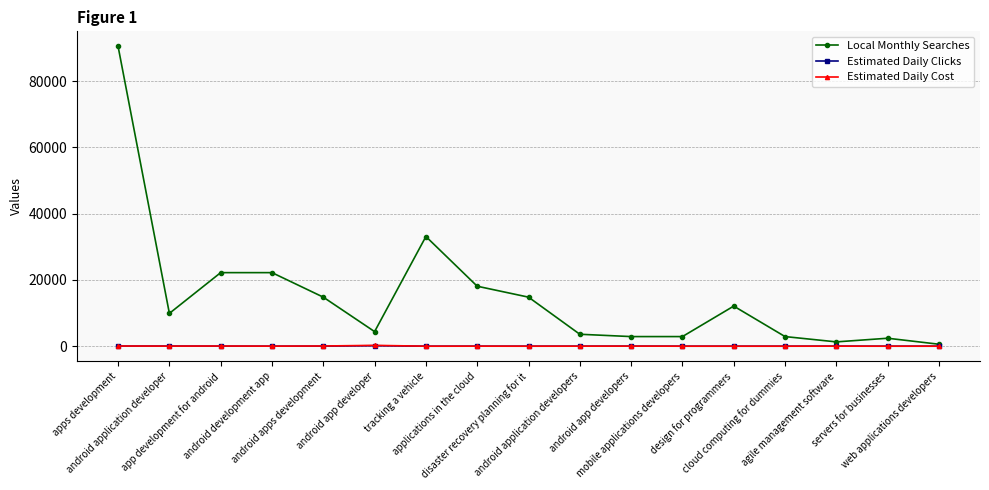

What is the maximum value for Local Monthly Searches?

90500.0